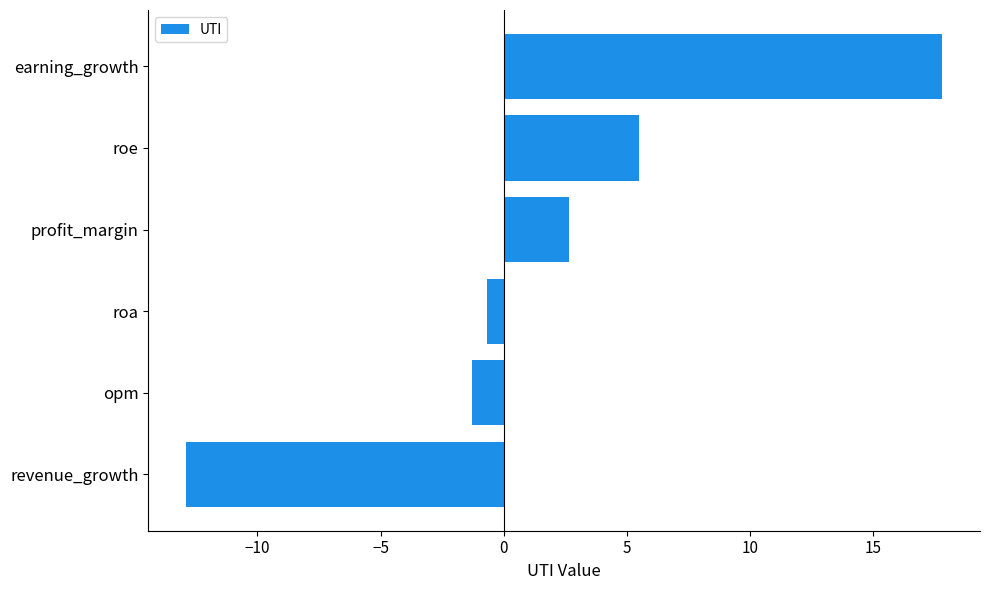

What is the smallest value displayed?

-12.9